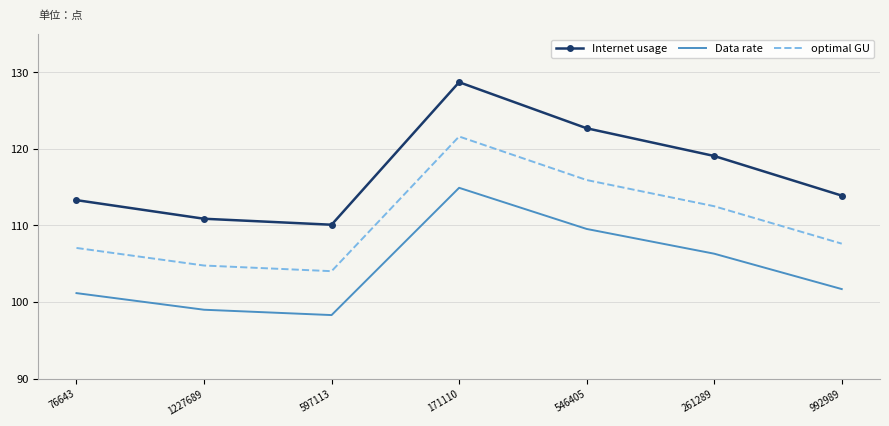

At which category is the sum across all series the highest?

171110